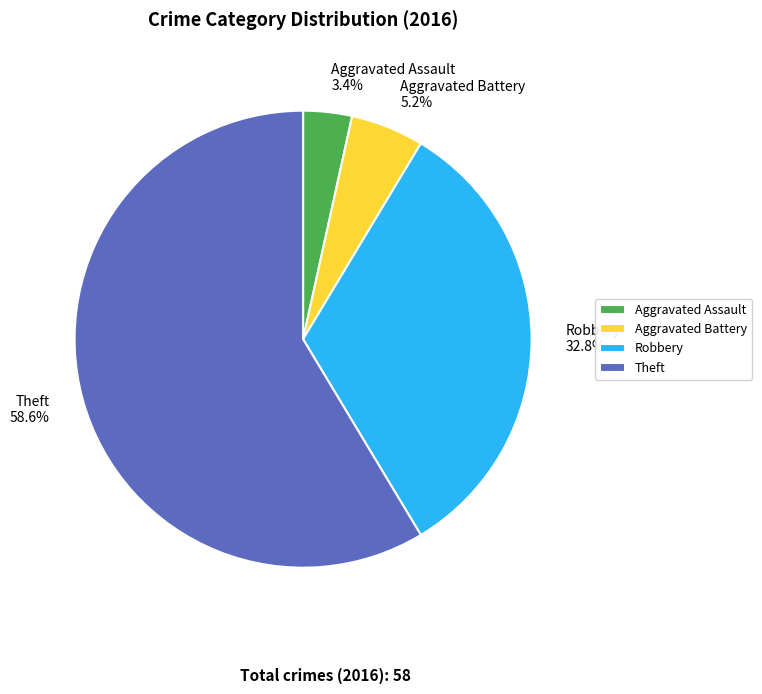

Between Aggravated Assault 3.4% and Robbery 32.8%, which is larger?

Robbery 32.8%